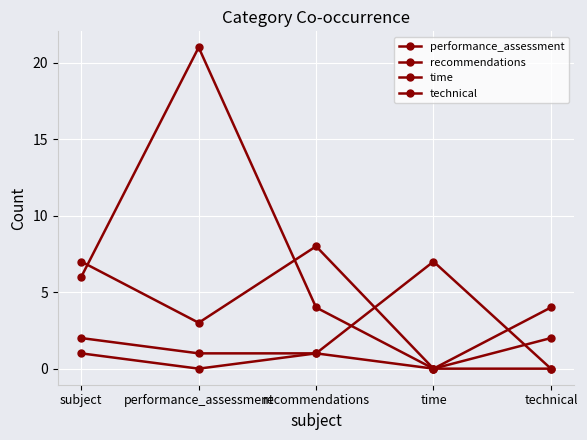

Rank the categories by recommendations value from highest to lowest.

recommendations, subject, performance_assessment, time, technical